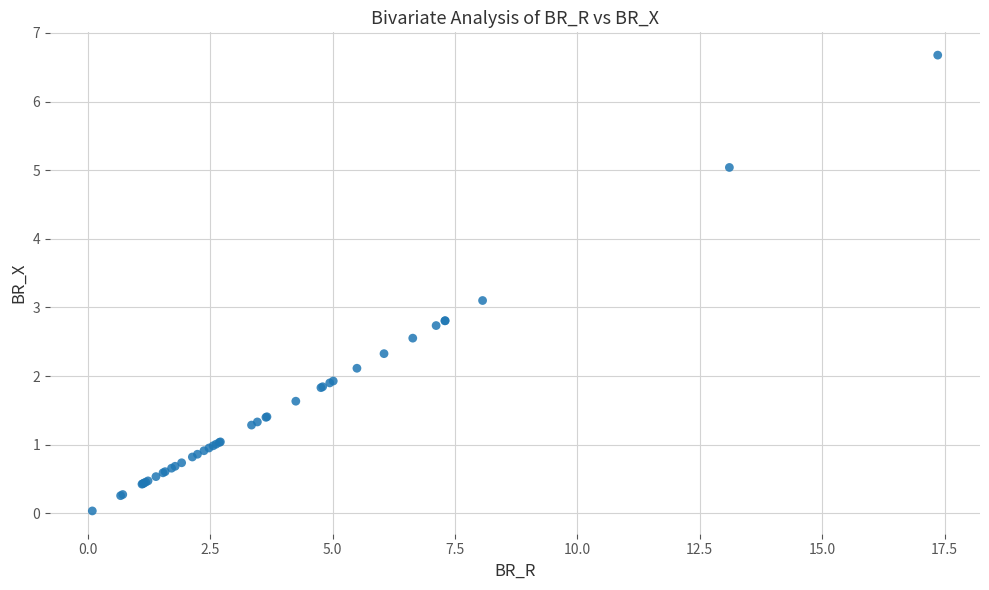

What Y value in the scatter plot is closest to 3?

3.1